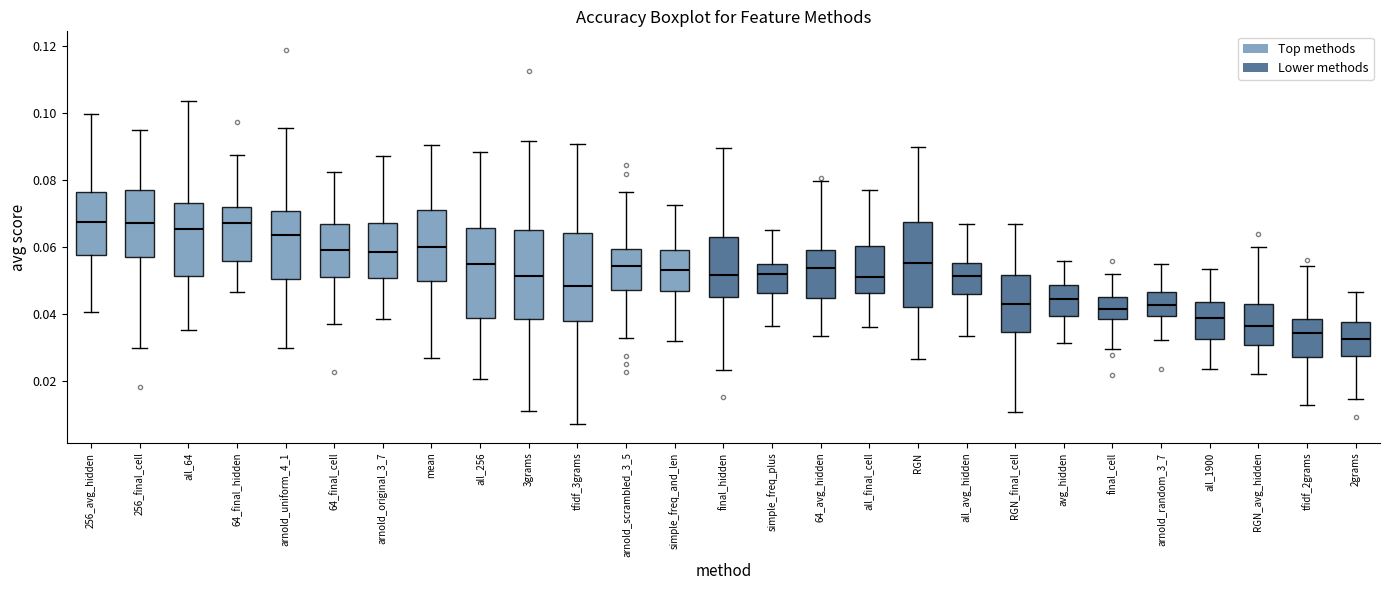

Reading left to right, read every box against the y-axis: the position of its median line, the range the box covers, and the ends of its whiskers. The values are not printed on the chart, so give them approximately, as read against the axis.

256_avg_hidden: median 0.068, box 0.058 to 0.076, whiskers 0.040 to 0.100
256_final_cell: median 0.068, box 0.058 to 0.076, whiskers 0.030 to 0.094
all_64: median 0.066, box 0.052 to 0.074, whiskers 0.036 to 0.104
64_final_hidden: median 0.068, box 0.056 to 0.072, whiskers 0.046 to 0.088
arnold_uniform_4_1: median 0.064, box 0.050 to 0.070, whiskers 0.030 to 0.096
64_final_cell: median 0.060, box 0.052 to 0.066, whiskers 0.038 to 0.082
arnold_original_3_7: median 0.058, box 0.050 to 0.068, whiskers 0.038 to 0.088
mean: median 0.060, box 0.050 to 0.072, whiskers 0.026 to 0.090
all_256: median 0.054, box 0.038 to 0.066, whiskers 0.020 to 0.088
3grams: median 0.052, box 0.038 to 0.066, whiskers 0.012 to 0.092
tfidf_3grams: median 0.048, box 0.038 to 0.064, whiskers 0.008 to 0.090
arnold_scrambled_3_5: median 0.054, box 0.048 to 0.060, whiskers 0.032 to 0.076
simple_freq_and_len: median 0.054, box 0.046 to 0.060, whiskers 0.032 to 0.072
final_hidden: median 0.052, box 0.046 to 0.064, whiskers 0.024 to 0.090
simple_freq_plus: median 0.052, box 0.046 to 0.054, whiskers 0.036 to 0.064
64_avg_hidden: median 0.054, box 0.044 to 0.060, whiskers 0.034 to 0.080
all_final_cell: median 0.052, box 0.046 to 0.060, whiskers 0.036 to 0.078
RGN: median 0.056, box 0.042 to 0.068, whiskers 0.026 to 0.090
all_avg_hidden: median 0.052, box 0.046 to 0.056, whiskers 0.034 to 0.066
RGN_final_cell: median 0.044, box 0.034 to 0.052, whiskers 0.010 to 0.066
avg_hidden: median 0.044, box 0.040 to 0.048, whiskers 0.032 to 0.056
final_cell: median 0.042, box 0.038 to 0.046, whiskers 0.030 to 0.052
arnold_random_3_7: median 0.042, box 0.040 to 0.046, whiskers 0.032 to 0.054
all_1900: median 0.038, box 0.032 to 0.044, whiskers 0.024 to 0.054
RGN_avg_hidden: median 0.036, box 0.030 to 0.042, whiskers 0.022 to 0.060
tfidf_2grams: median 0.034, box 0.028 to 0.038, whiskers 0.012 to 0.054
2grams: median 0.032, box 0.028 to 0.038, whiskers 0.014 to 0.046